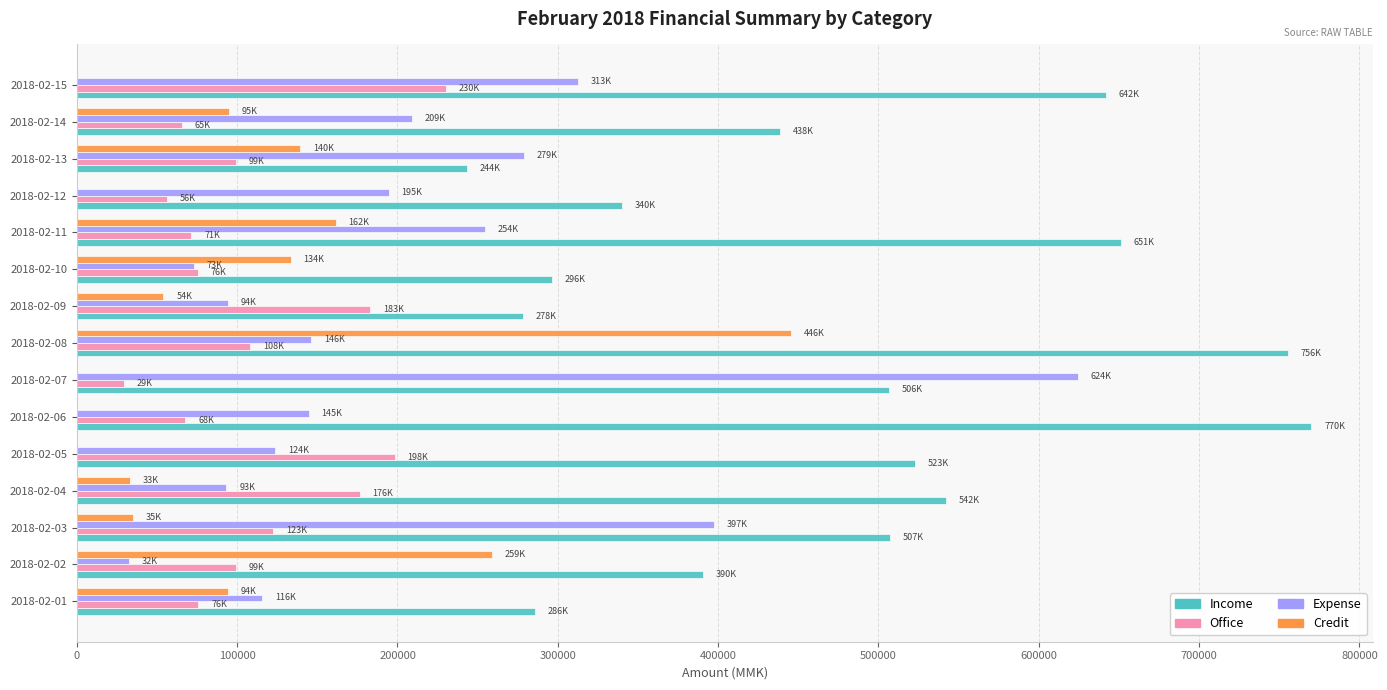

What are all the series names shown in the legend?

Income, Office, Expense, Credit